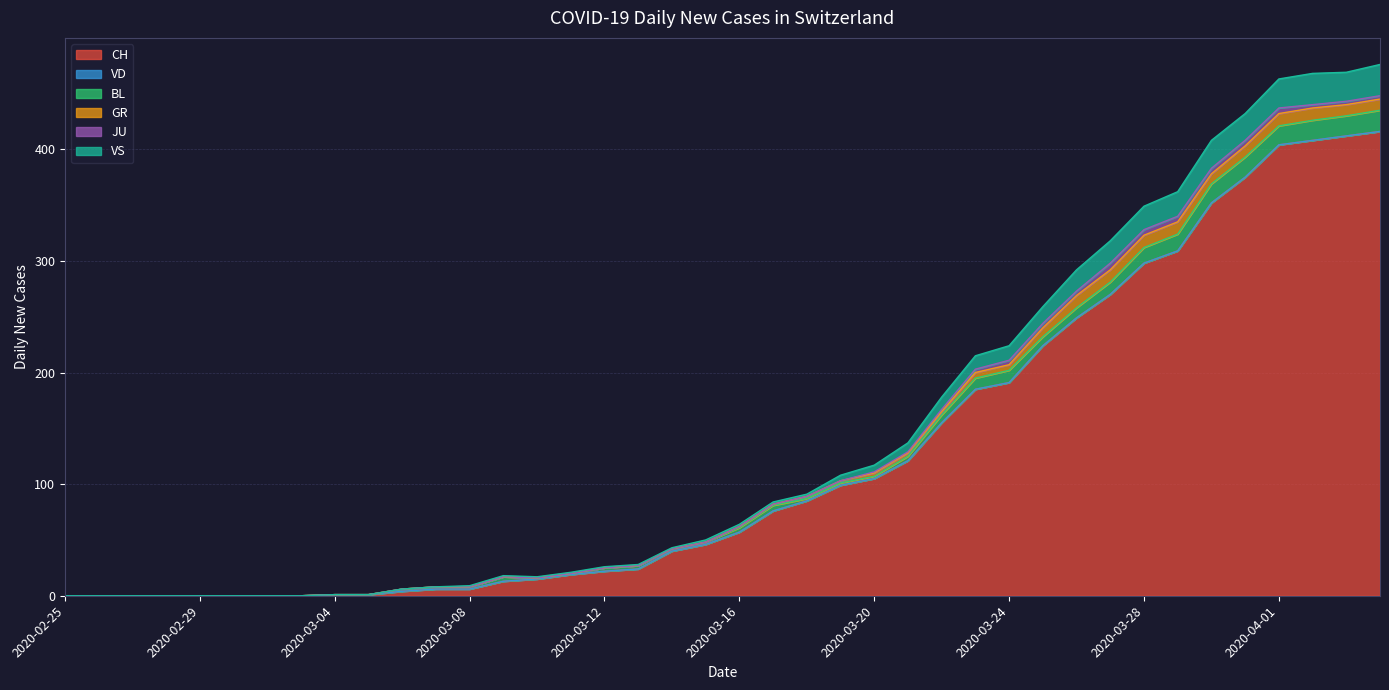

What is the difference between the CH values at 2020-03-25 and 2020-03-28?

74